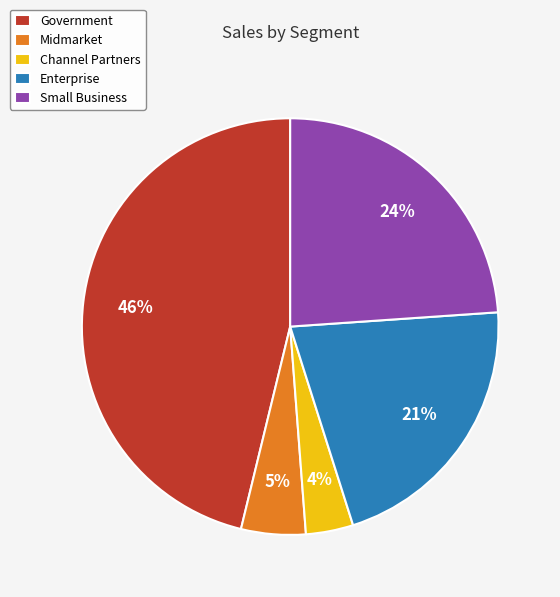

Rank the categories by value from lowest to highest.

Channel Partners, Midmarket, Enterprise, Small Business, Government